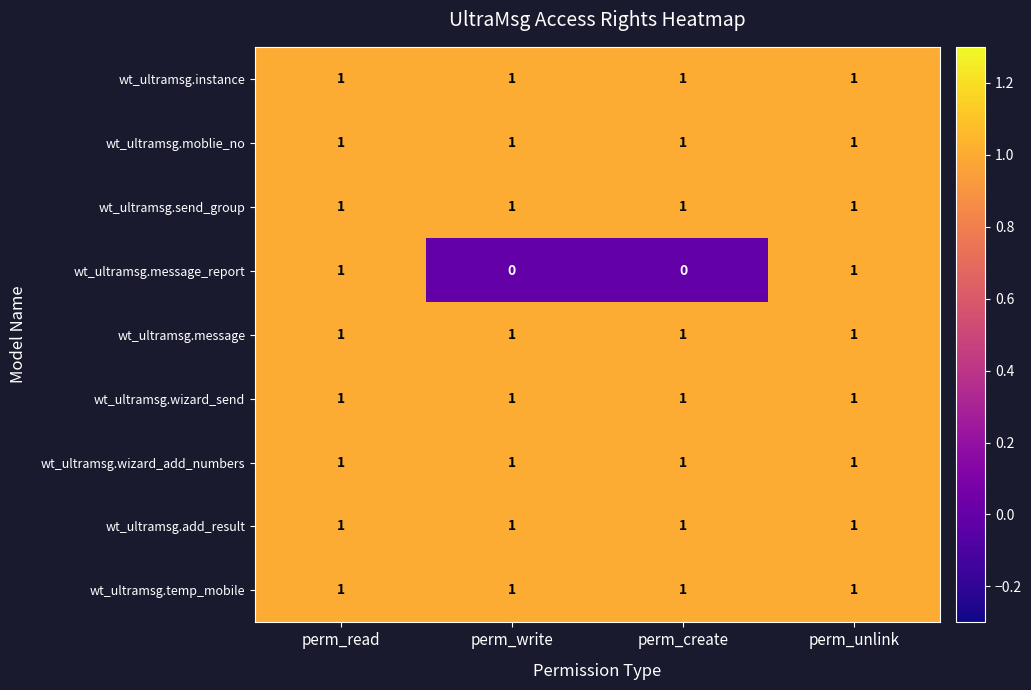

What is the total value across all series at perm_read?

9